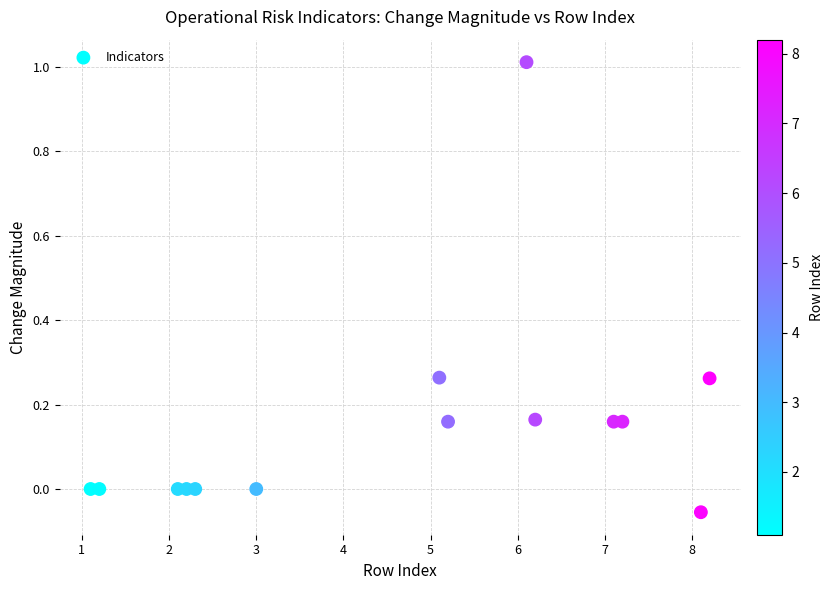

What is the range of X values (max minus min)?

7.1